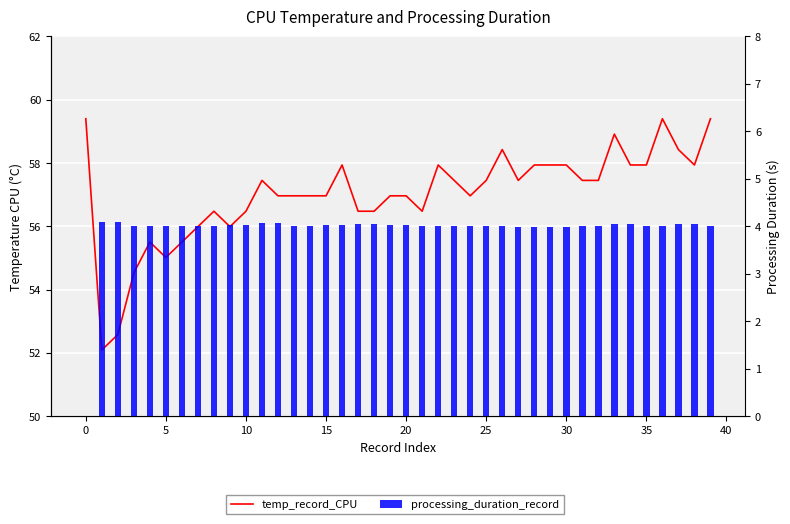

How many data points in processing_duration_record are above 4?

35